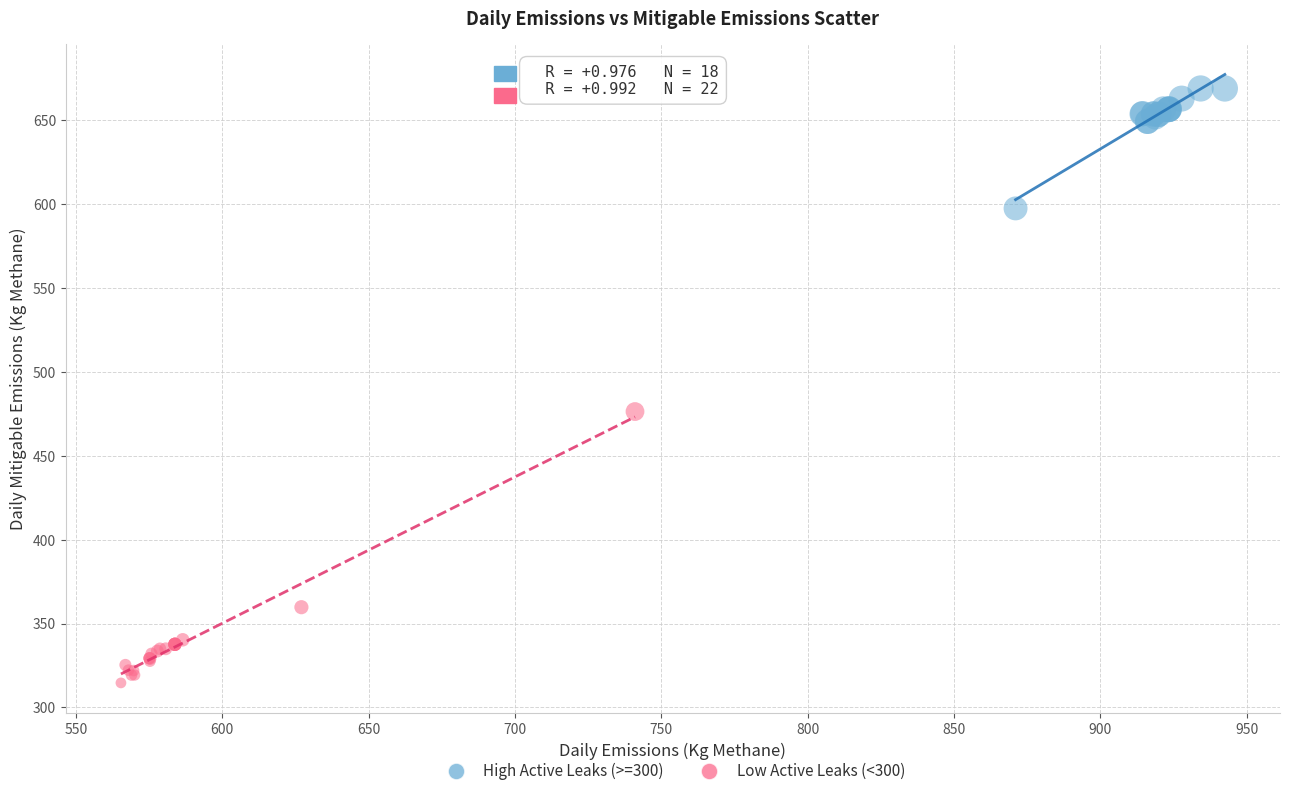

Which series contains the highest Y value?

High Active Leaks (>=300)